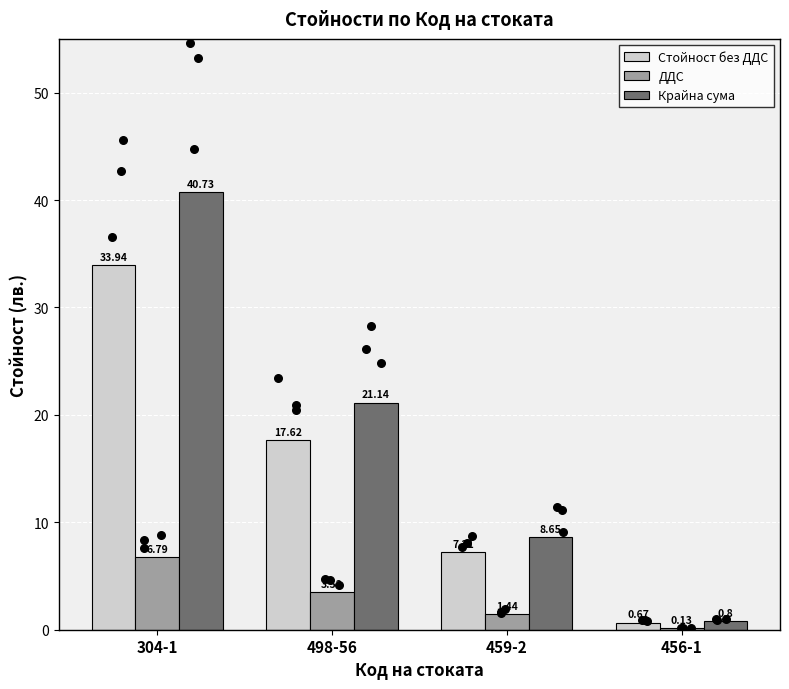

At which category is the sum across all series the highest?

304-1